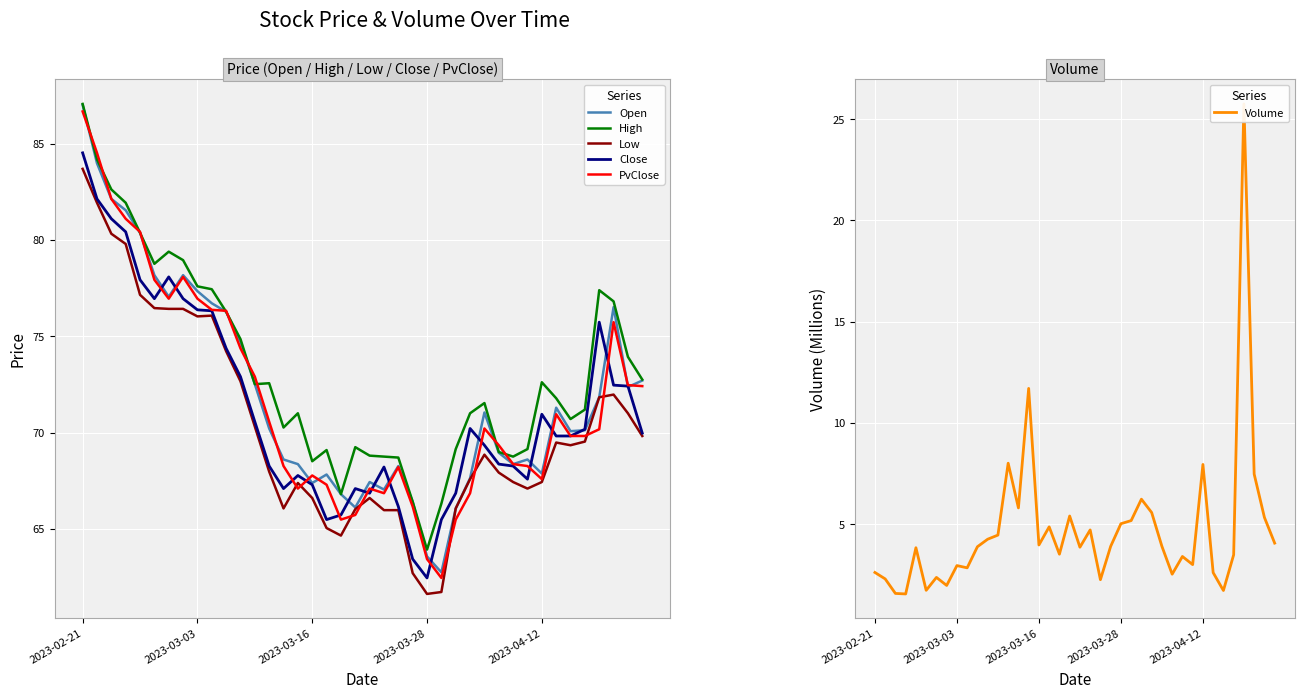

What is the value of the PvClose point at the 23rd from the left?

68.2